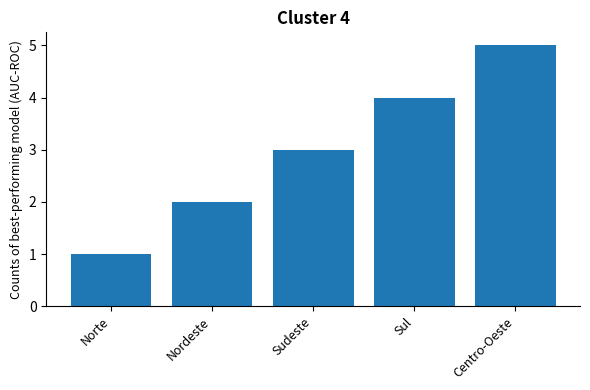

List the labels in order of value, smallest first.

Norte, Nordeste, Sudeste, Sul, Centro-Oeste